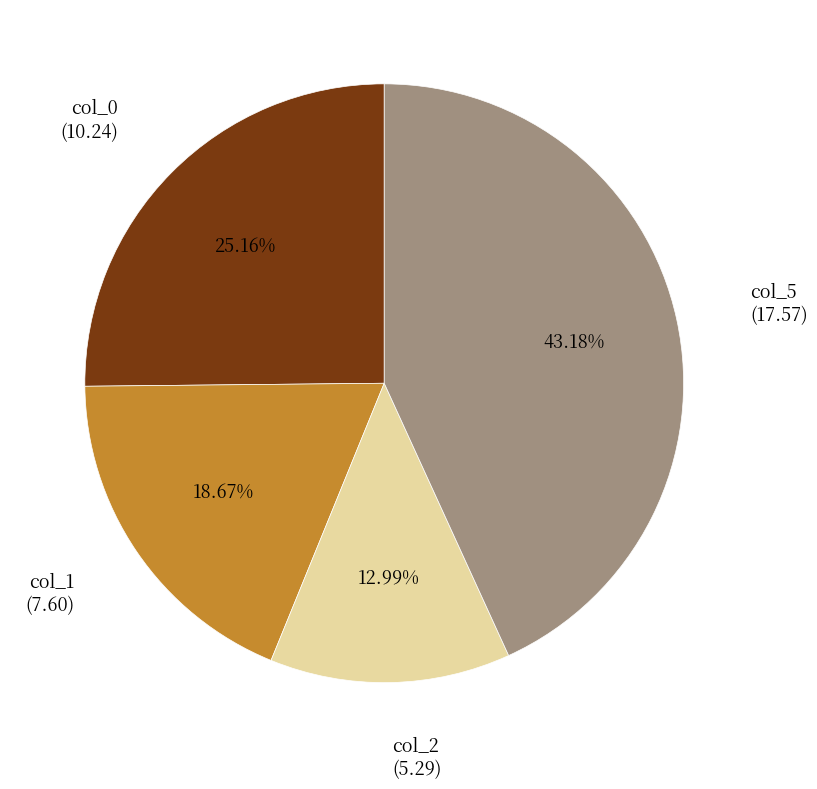

Which has a higher value, col_5 or col_2?

col_5